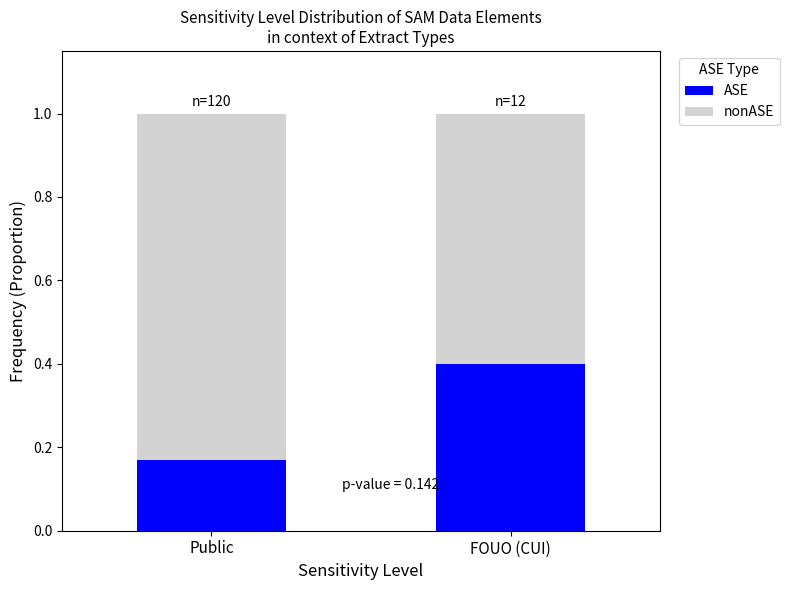

List the labels in order of ASE value, smallest first.

Public, FOUO (CUI)